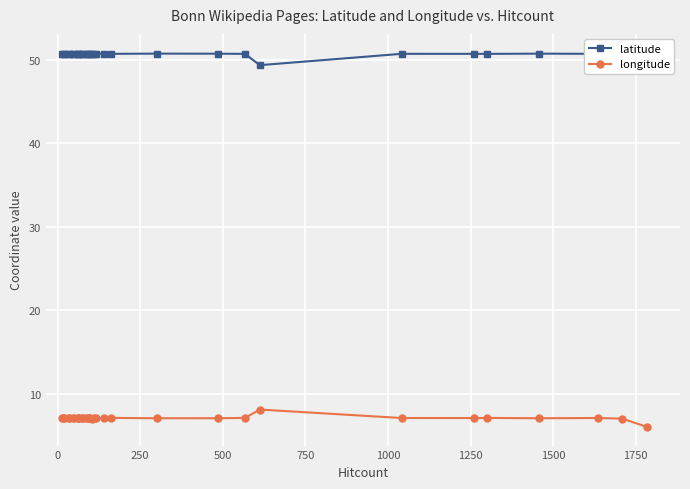

At 0, list the series in order from smallest to largest.

longitude, latitude